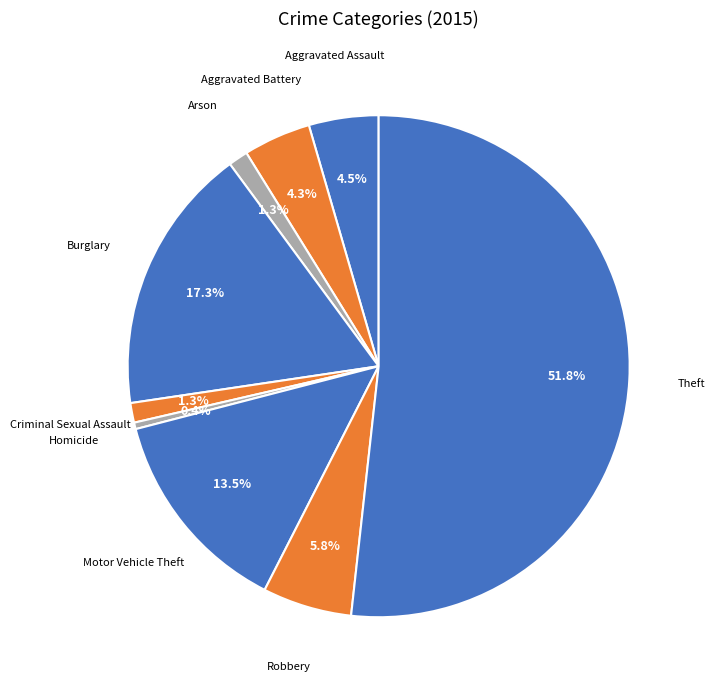

Is there any slice that represents more than half of the pie?

Yes